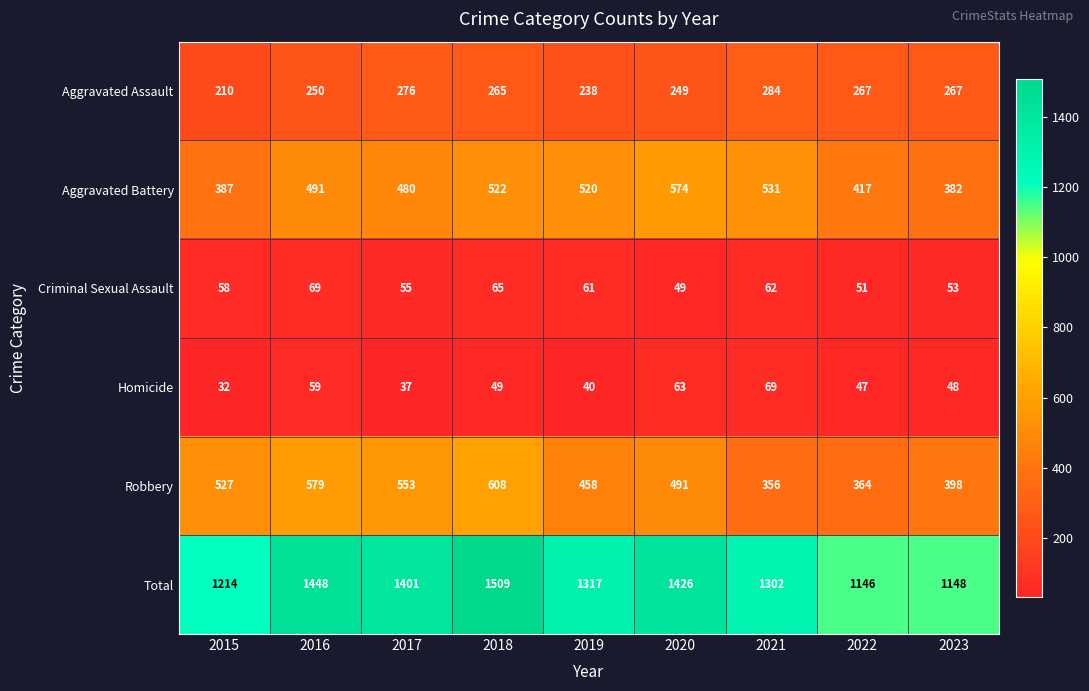

What is the sum of the Aggravated Assault values at 2017 and 2021?

560